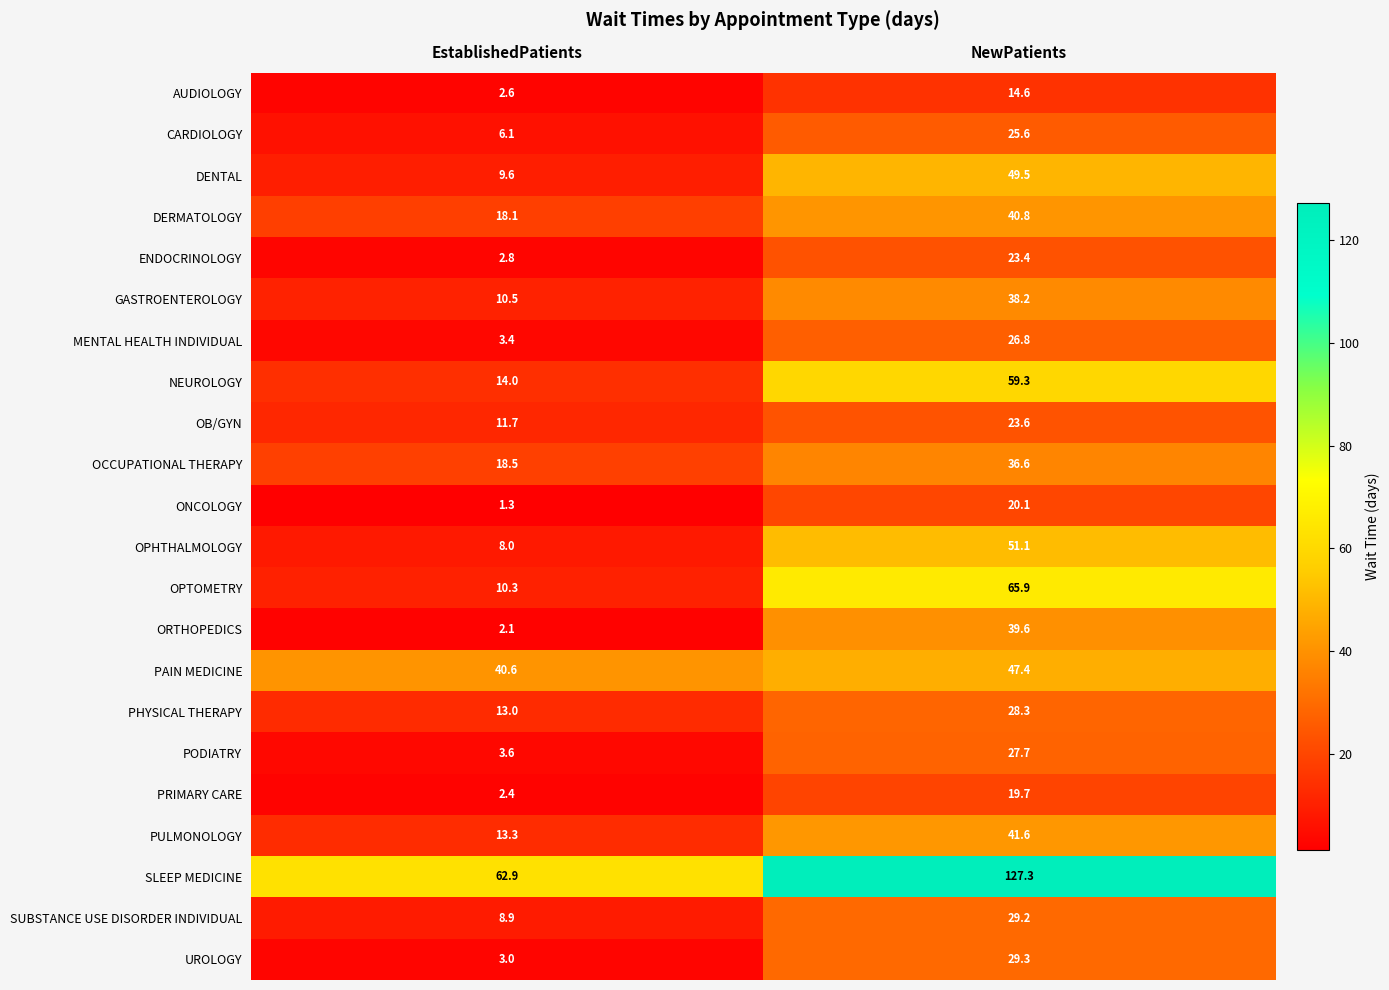

Which series changed the most between EstablishedPatients and NewPatients?

SLEEP MEDICINE